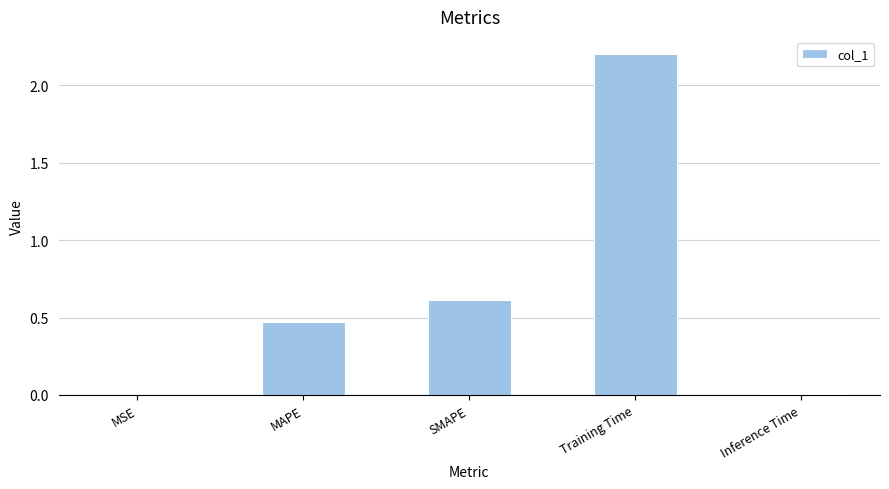

What is the greatest value displayed?

2.2